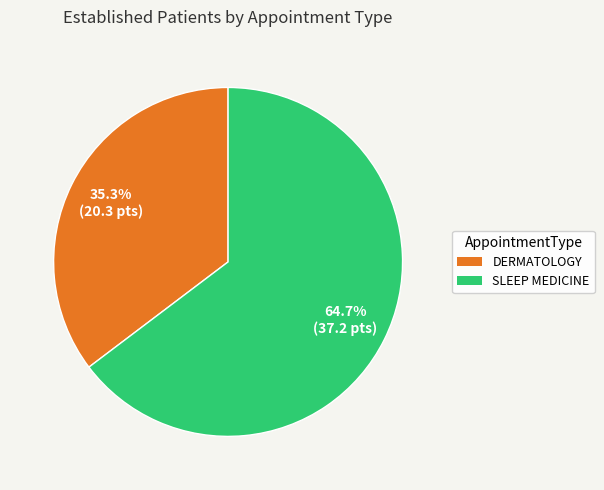

What percentage is NOT represented by SLEEP MEDICINE?

35.3%